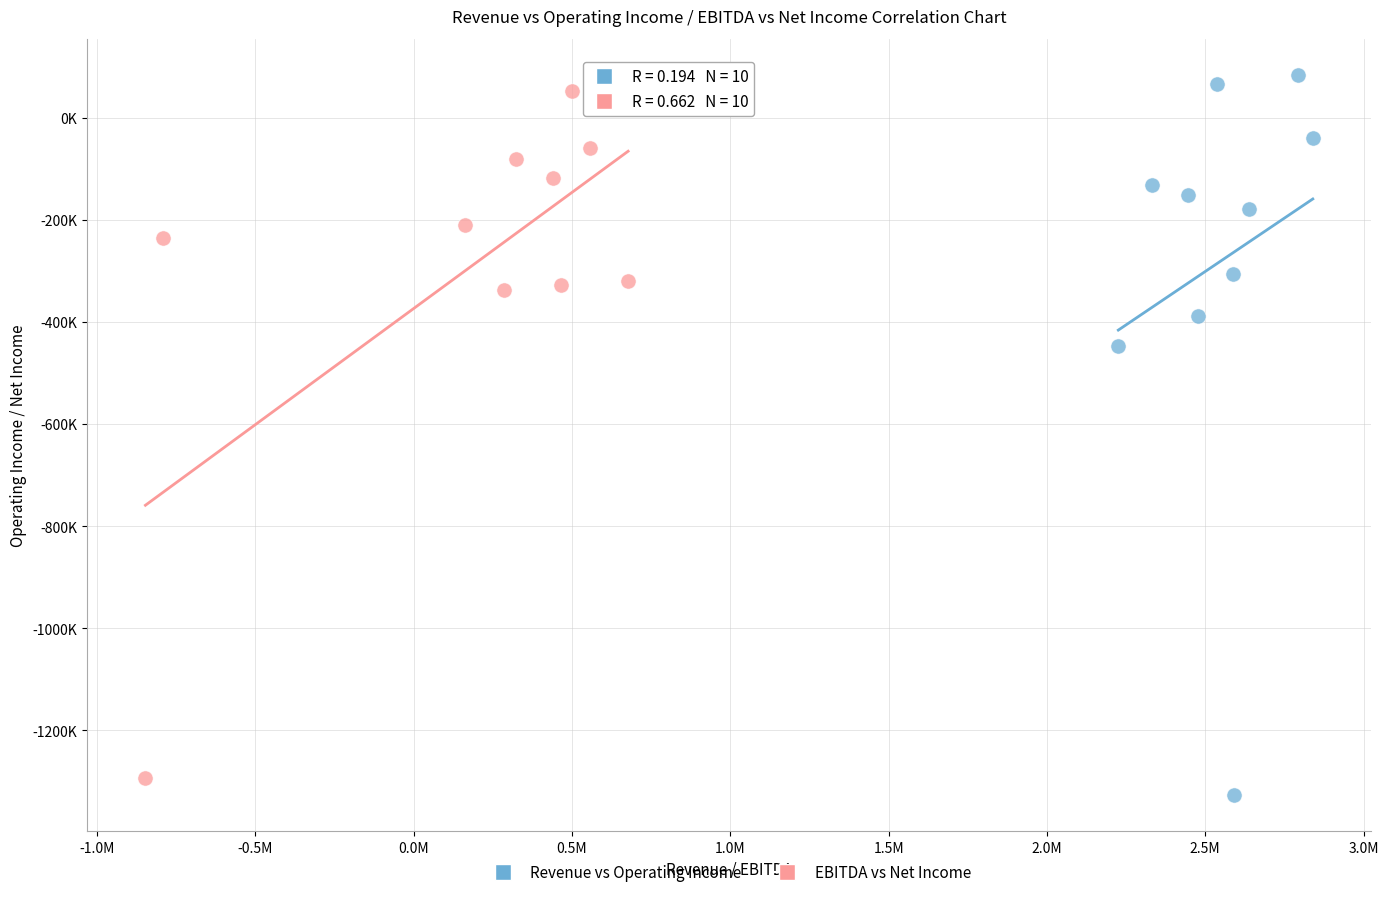

Which series reaches the minimum Y coordinate?

Revenue vs Operating Income